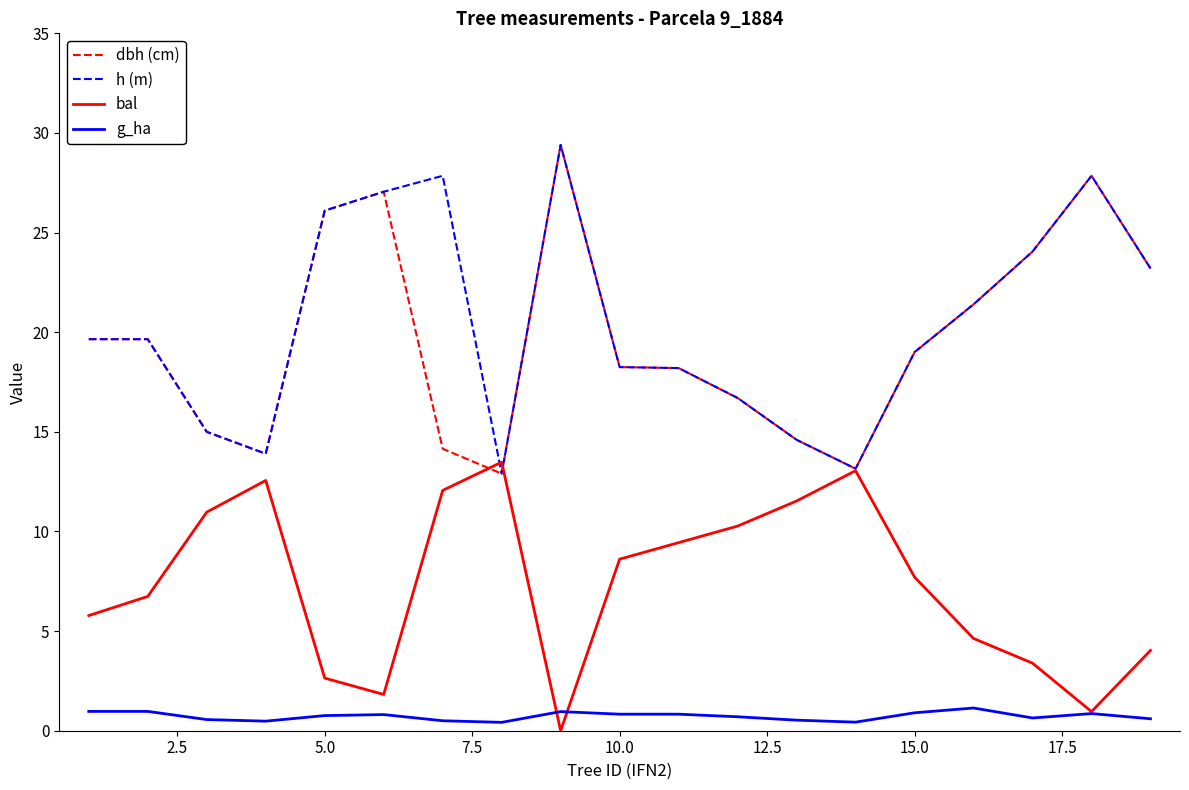

Is this an area chart (filled region under the line)?

No